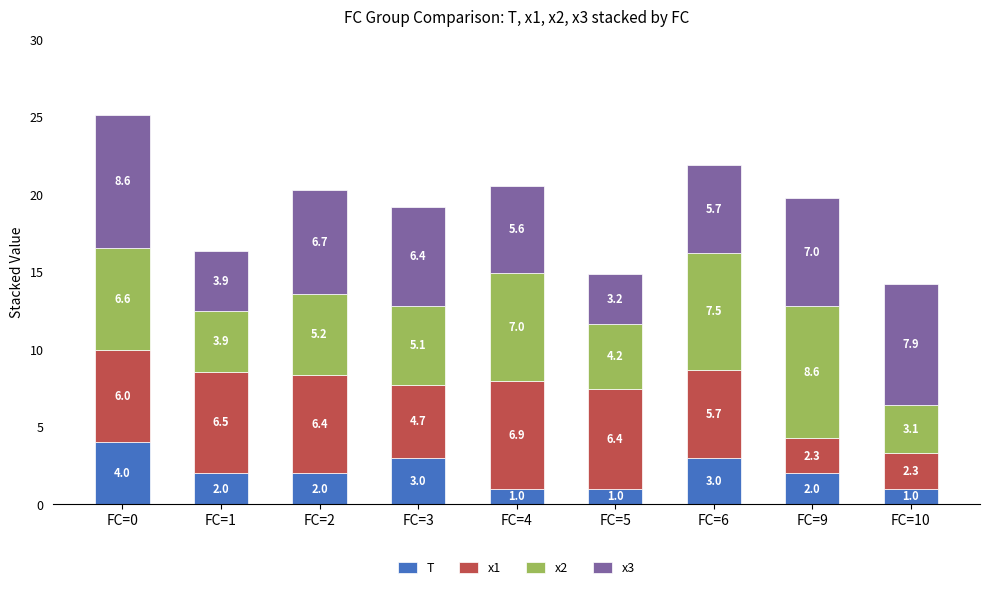

What is the sum of all T values?

19.0